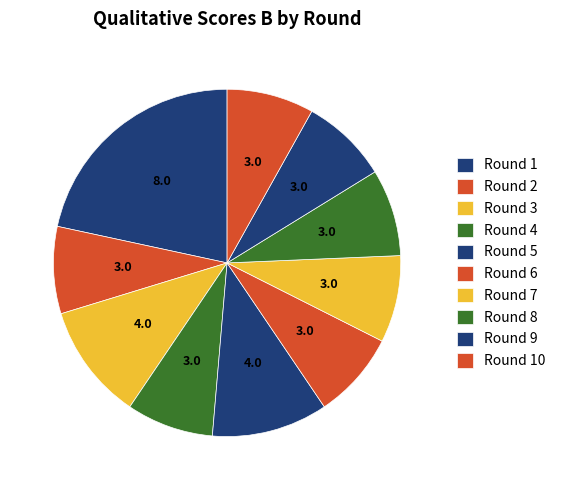

How many slices are in this pie chart?

10